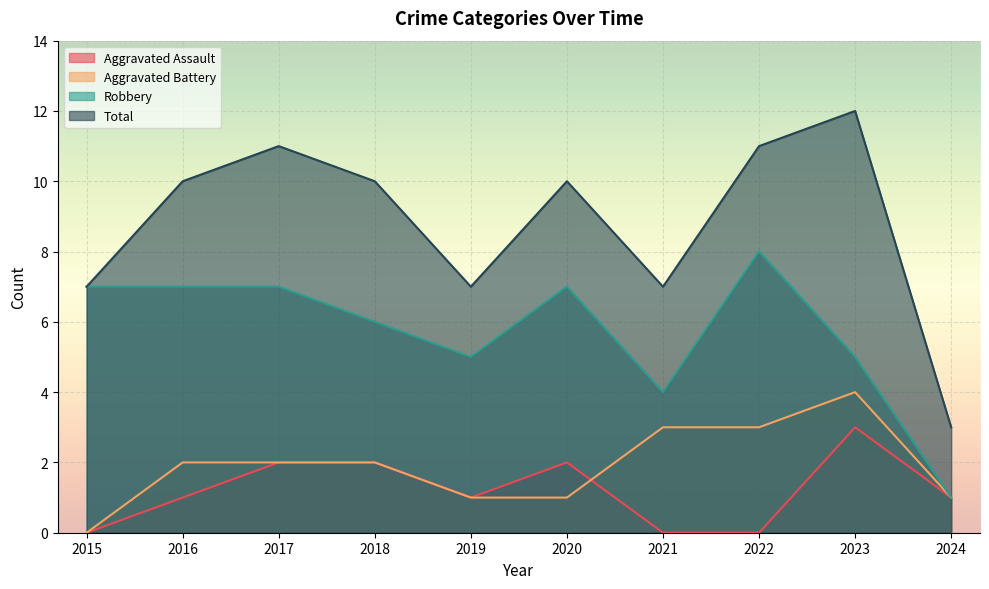

Rank the series by their maximum value, from highest to lowest.

Total, Robbery, Aggravated Battery, Aggravated Assault